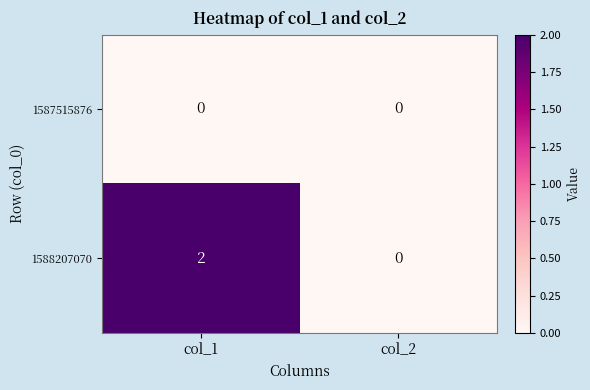

How many data points does each series have?

2